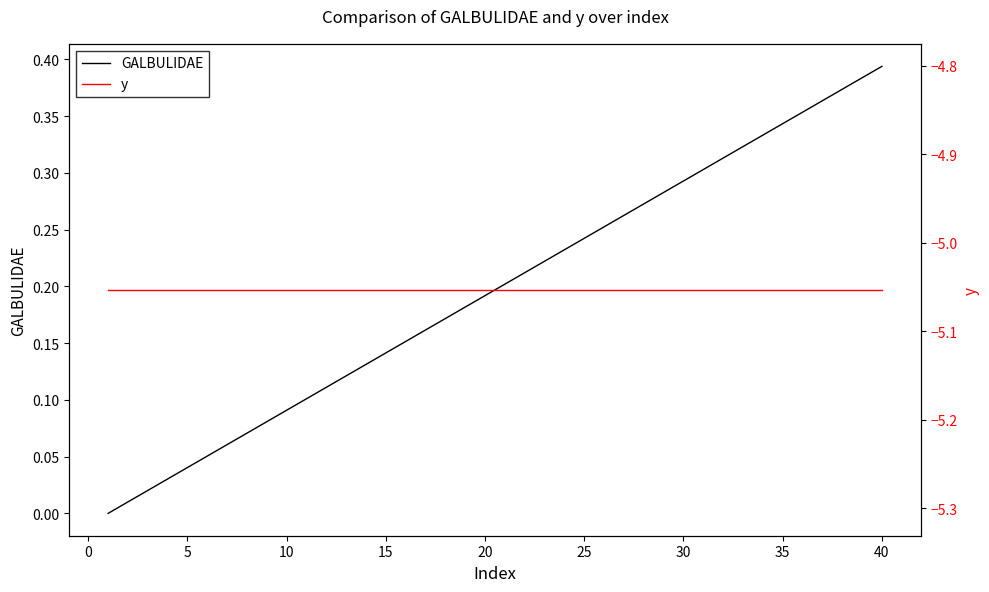

At which label does GALBULIDAE reach its peak?

40